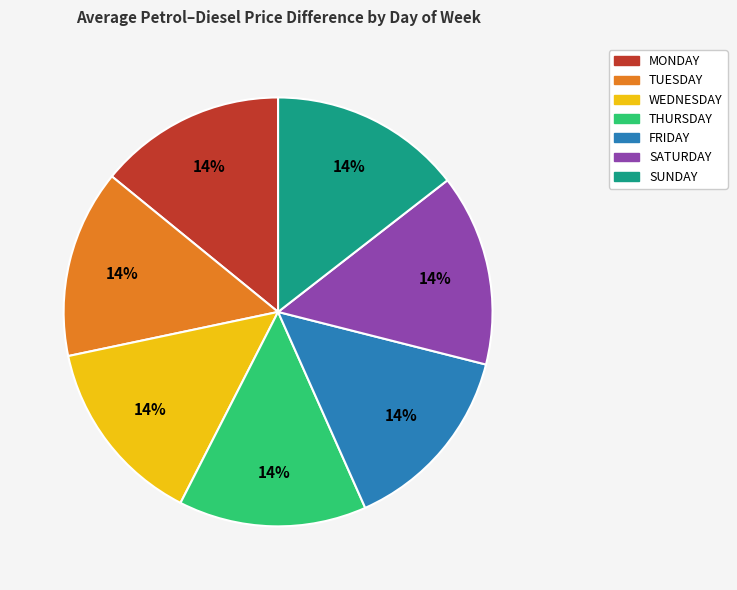

What percentage is the WEDNESDAY slice, to the nearest percent?

14%